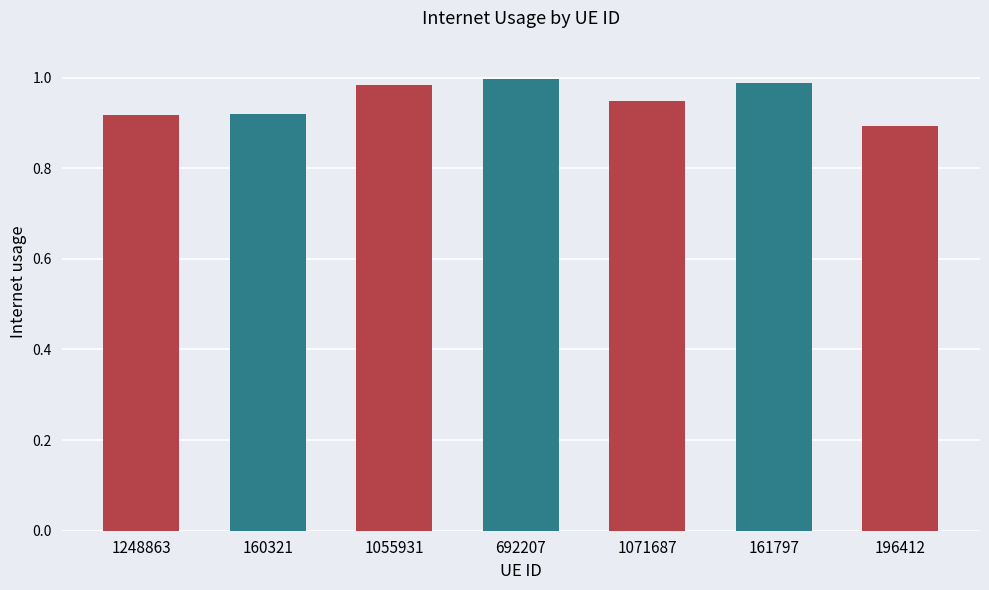

Where is the data nearest to the value 0?

196412